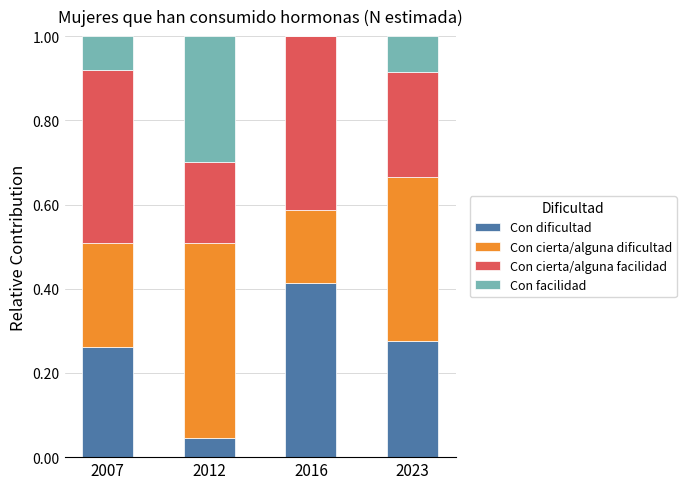

What is the total value across all series at 2012?

1.0